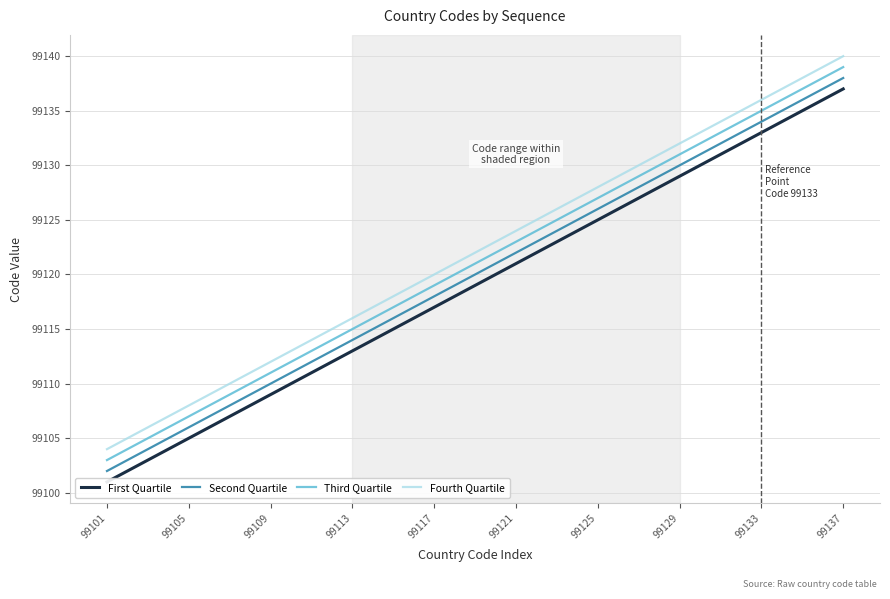

The Third Quartile series shows 169884 at 99105. True or false?

False